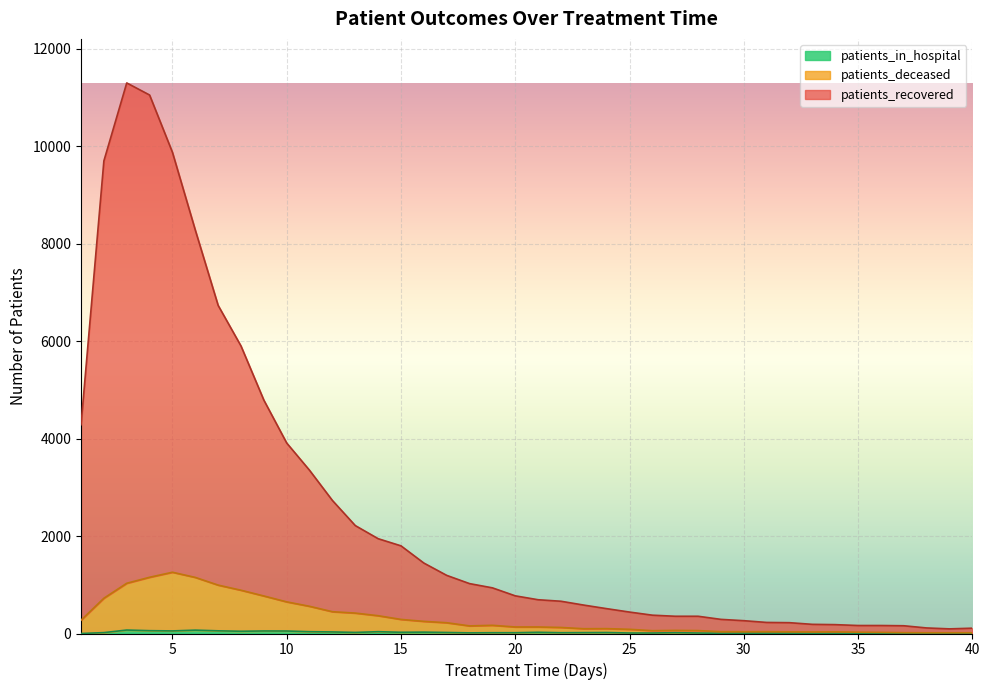

Reading left to right, transcribe all the data shown in this chart.

patients_recovered: 4285	9699	11299	11051	9875	8279	6733	5900	4789	3909	3349	2730	2215	1946	1799	1446	1193	1024	937	773	693	662	583	510	440	376	354	354	290	263	227	222	188	182	164	164	159	114	95	109
patients_deceased: 273	724	1031	1154	1257	1151	993	888	770	649	558	447	419	365	289	249	221	156	168	134	134	124	98	100	86	58	64	60	37	36	37	34	32	34	27	23	17	15	15	15
patients_in_hospital: 0	18	71	58	53	69	55	46	52	51	37	32	22	37	25	28	21	13	16	16	25	16	18	20	10	10	17	10	4	7	6	6	3	2	4	5	3	1	0	1